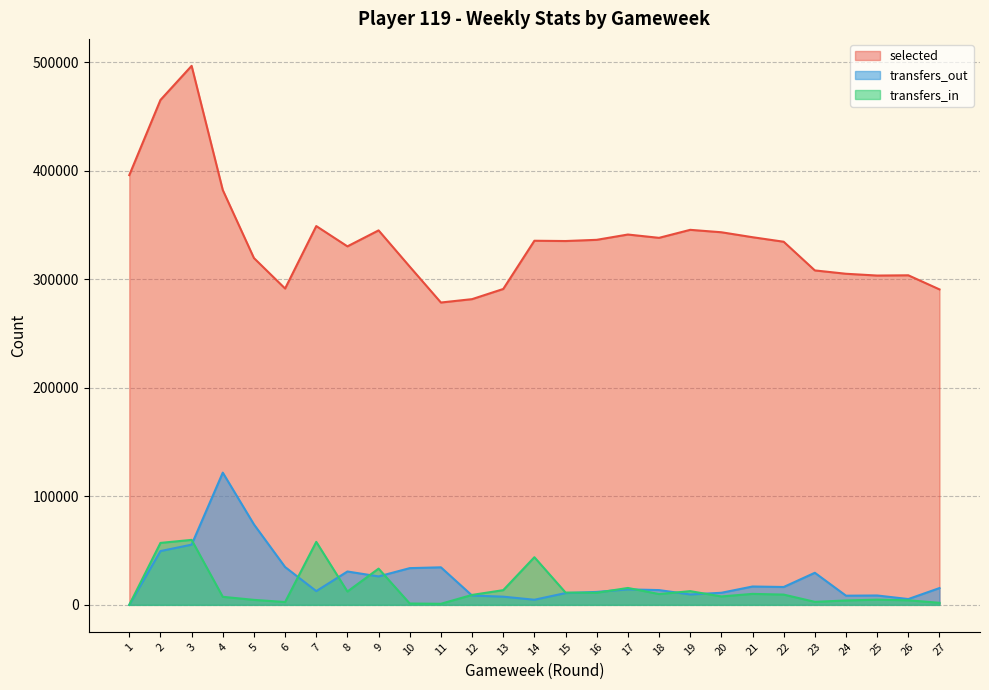

What is the value of the transfers_in point at the 6th from the left?

2619